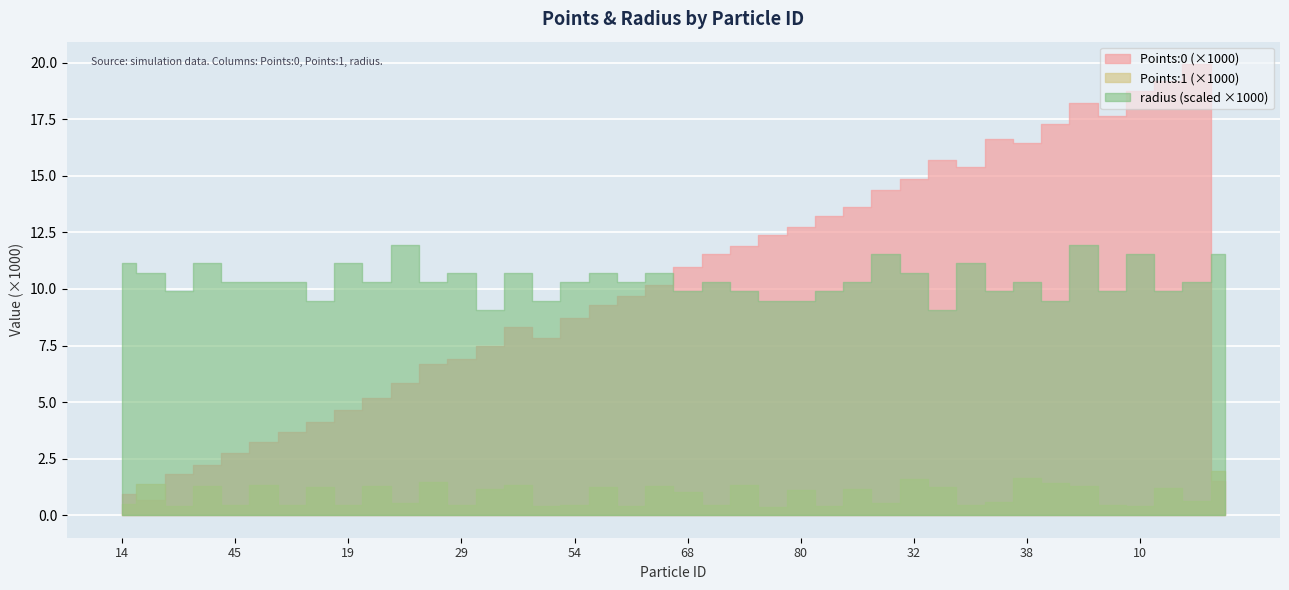

Rank the categories by radius value from highest to lowest.

4, 3, 6, 10, 11, 14, 15, 19, 16, 33, 29, 27, 28, 34, 32, 45, 57, 48, 39, 41, 54, 46, 42, 52, 38, 53, 72, 68, 66, 60, 59, 67, 71, 83, 75, 74, 80, 78, 89, 91